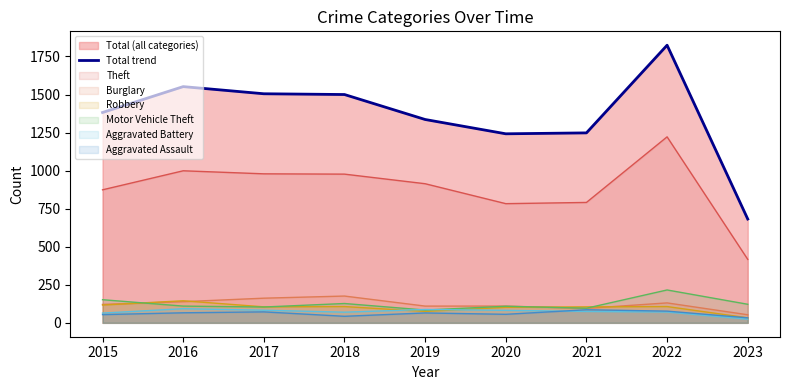

At which category does the chart reach its minimum across all series?

2023